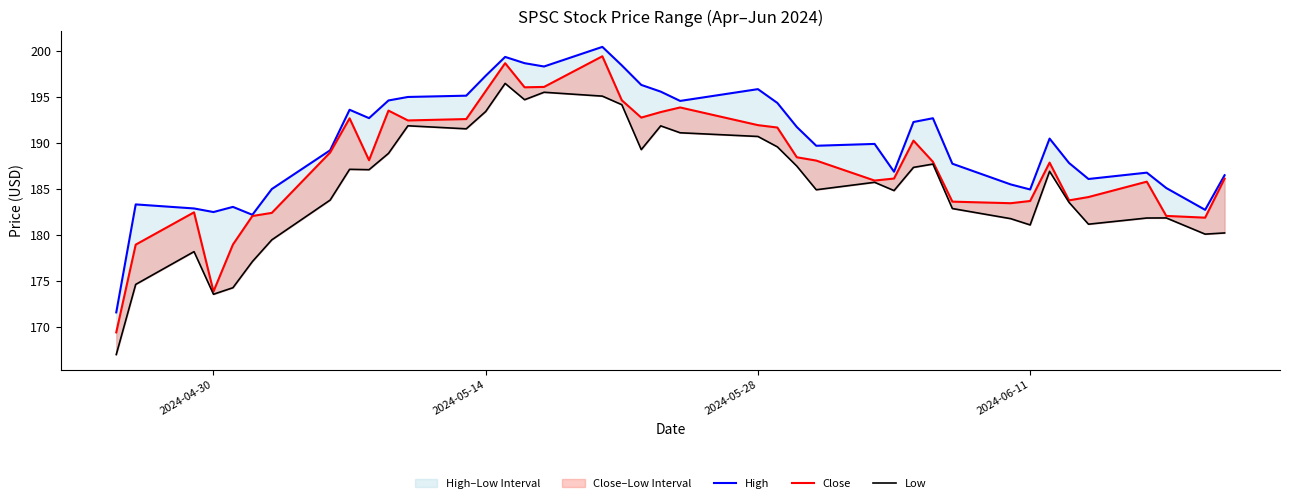

What is the value of the High point at the 25th from the left?

191.7